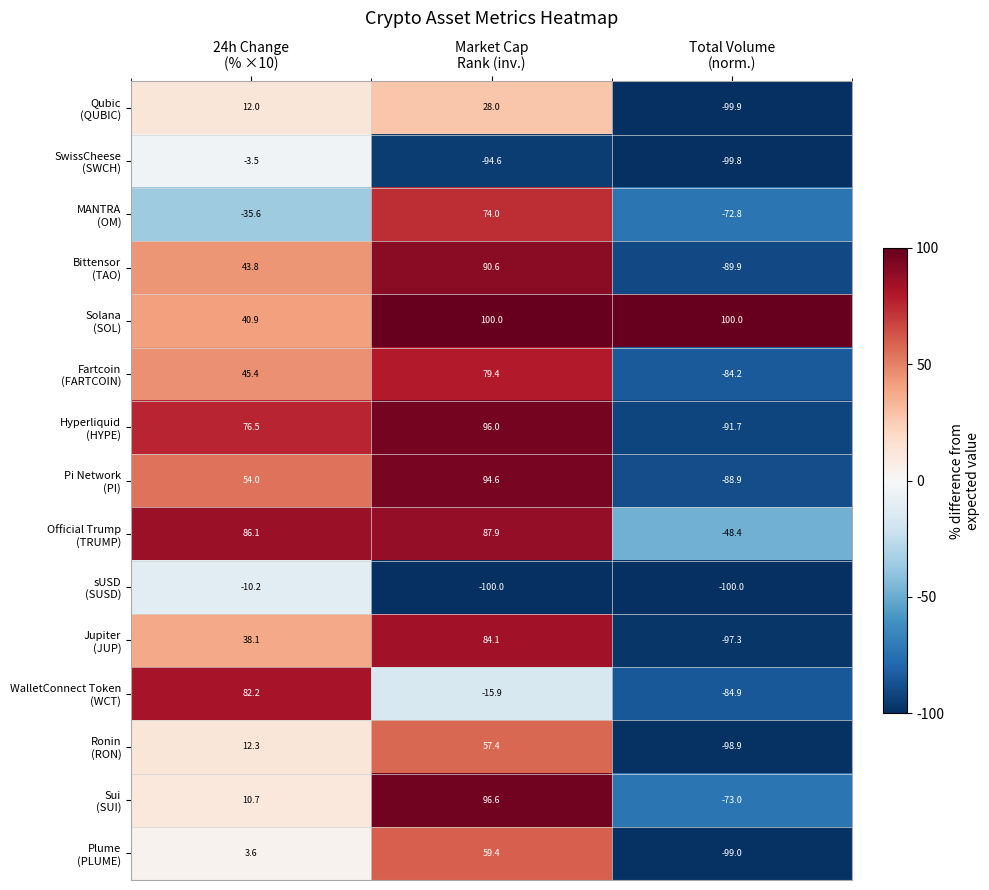

What is the smallest value displayed?

-100.0